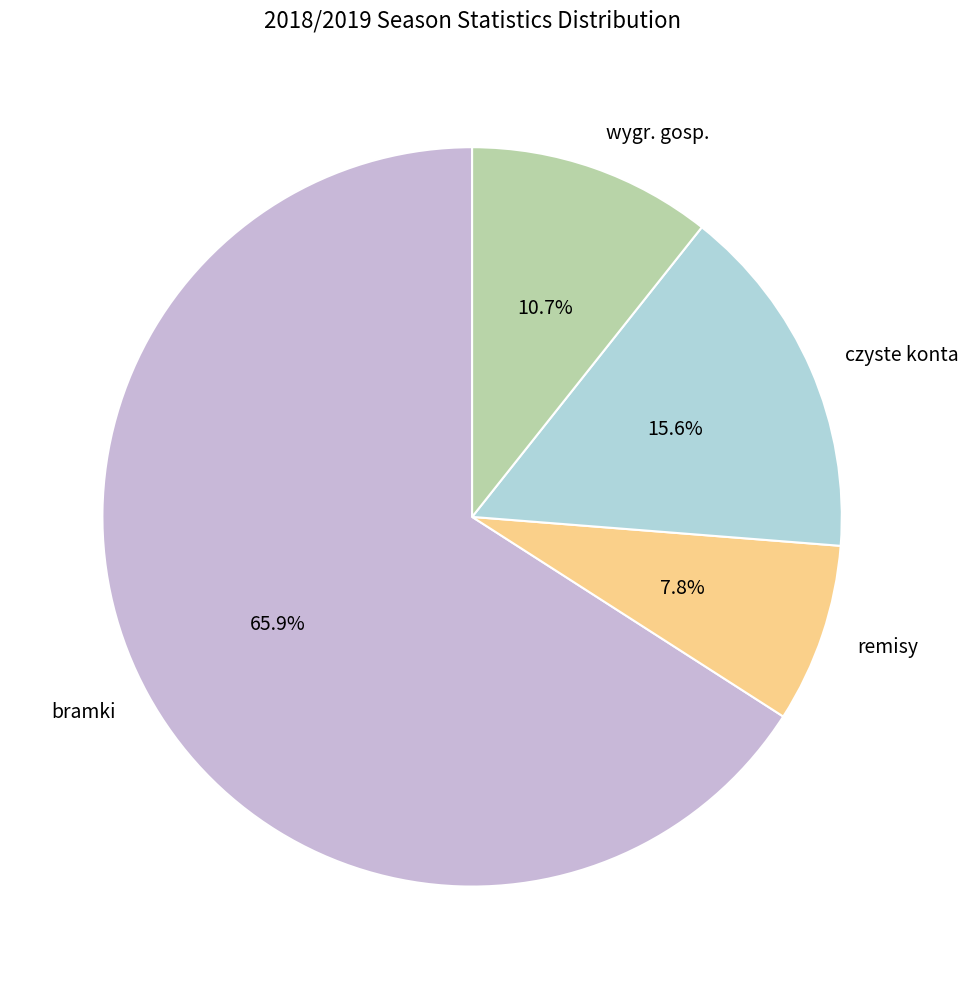

Does wygr. gosp. represent more than half of the total?

No